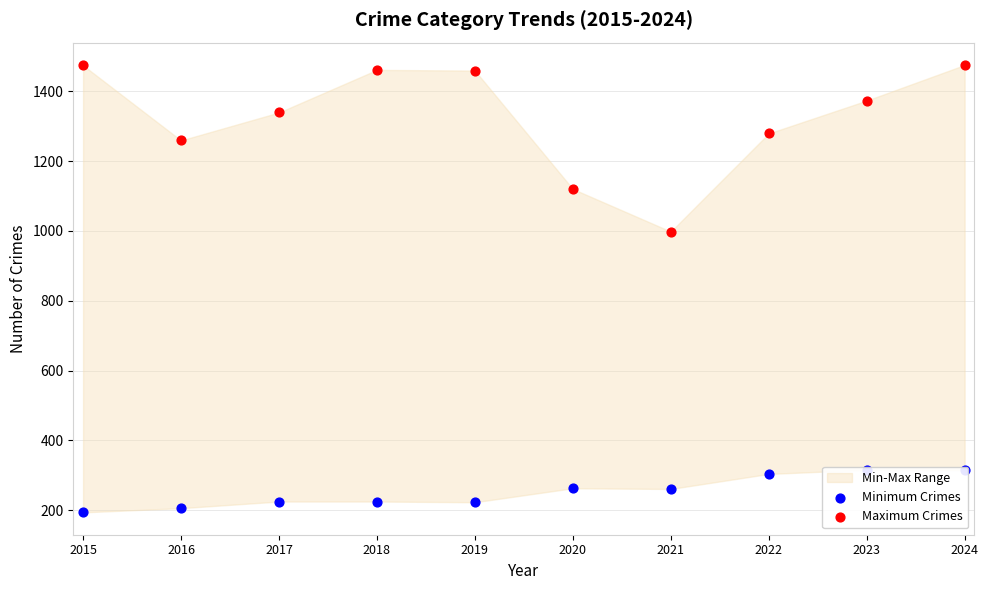

Which series contains the highest Y value?

Maximum Crimes